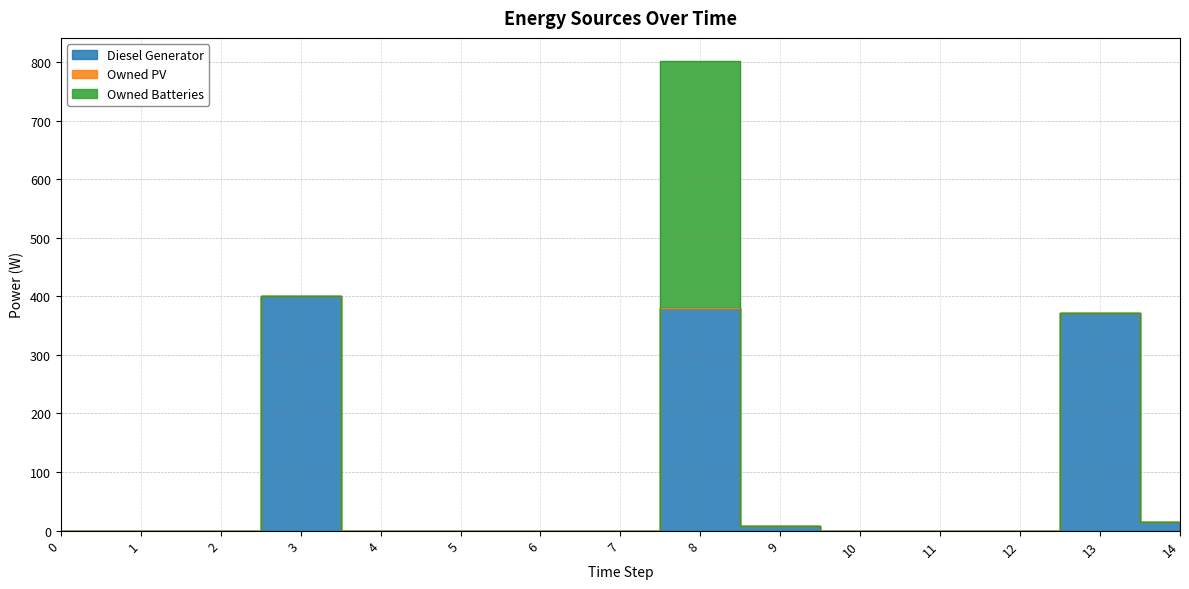

What are all the series names shown in the legend?

Diesel Generator, Owned PV, Owned Batteries